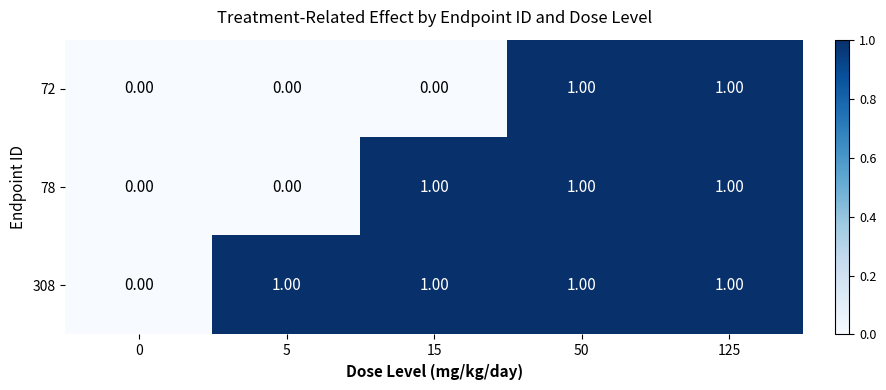

Between 15 and 125, which series saw the biggest shift?

72